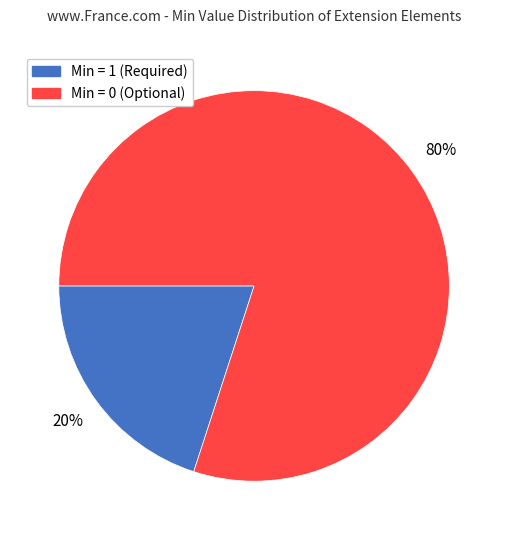

Is there a majority slice in this chart?

Yes